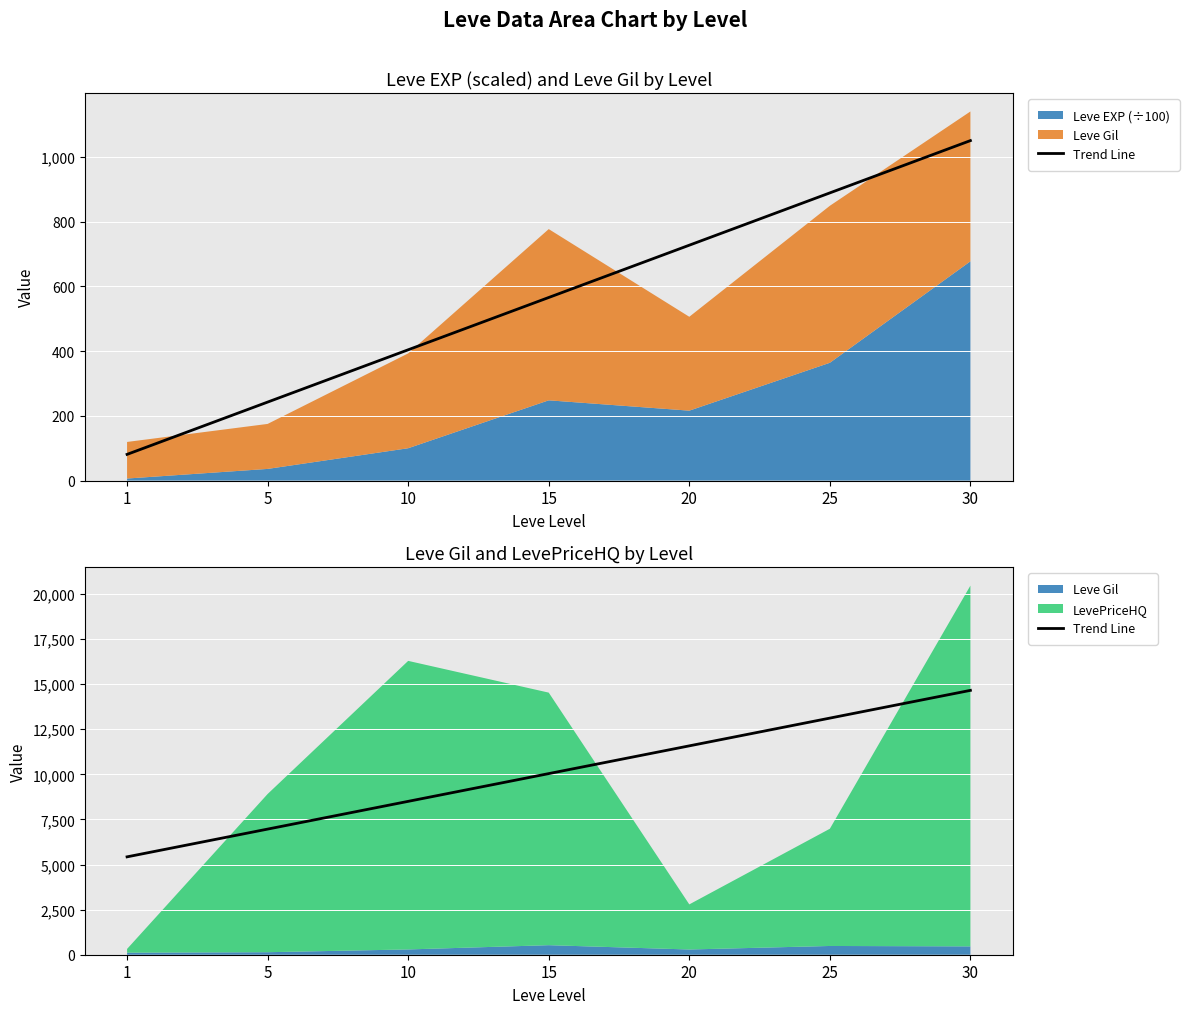

Reading right to left, what are all the values shown in this chart?

14656.5	13118.1	11579.8	10041.4	8503.1	6964.7	5426.4